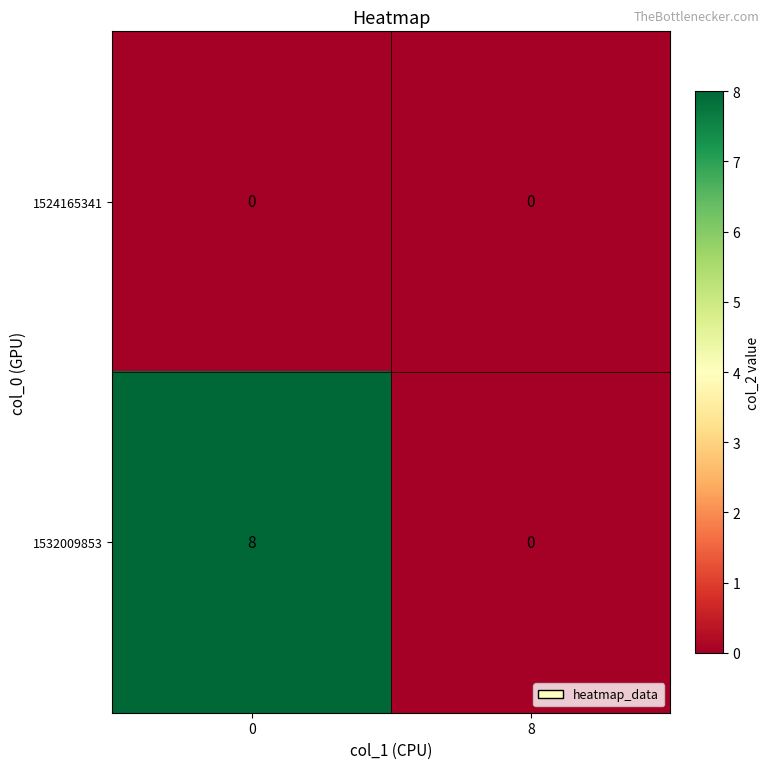

Is it true that 1532009853 equals 8 at 0?

True